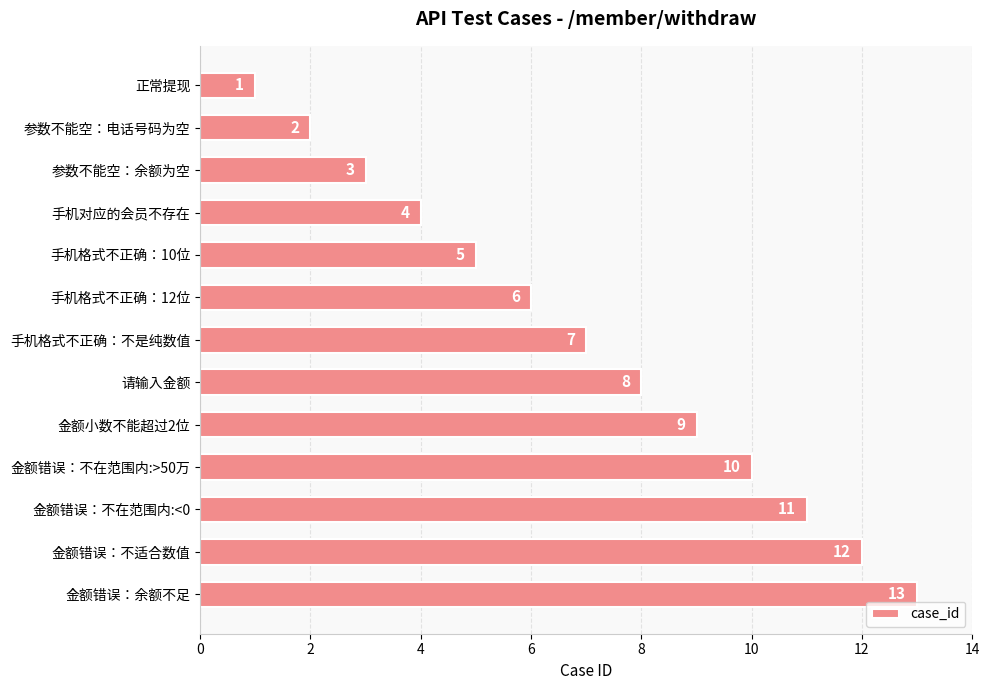

Where is the data nearest to the value 7?

手机格式不正确：不是纯数值